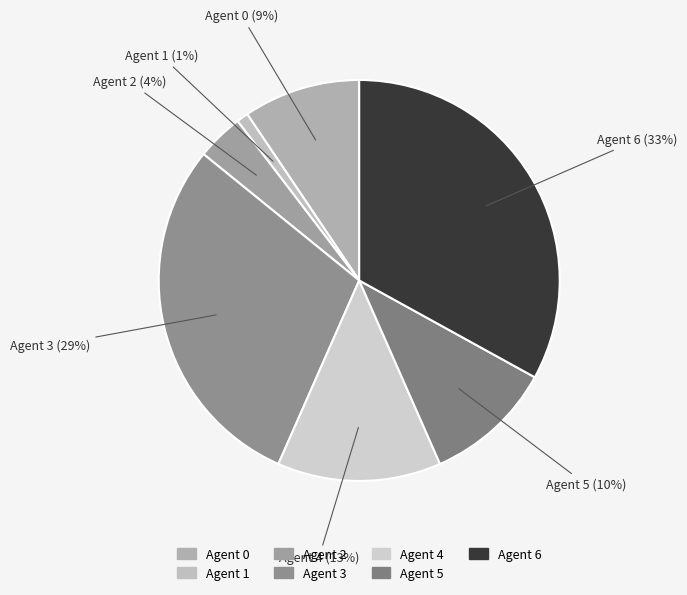

To the nearest percent, what is the difference between the largest and smallest slice percentages?

32%